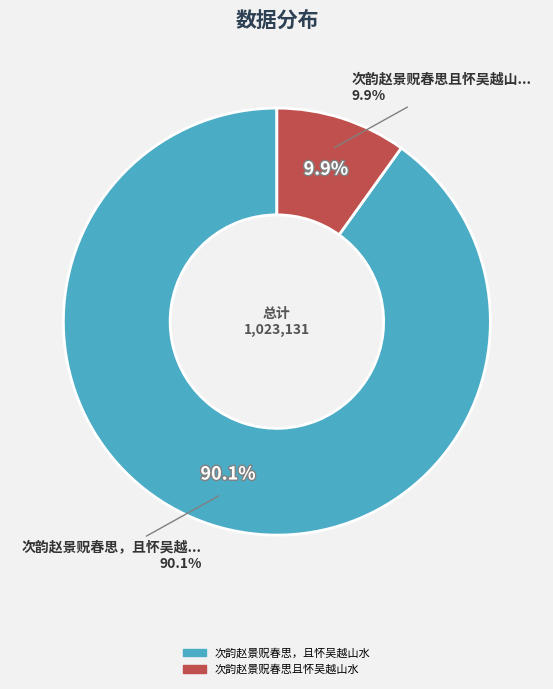

The 次韵赵景贶春思且怀吴越山水 slice represents 10% of the pie. True or false?

True